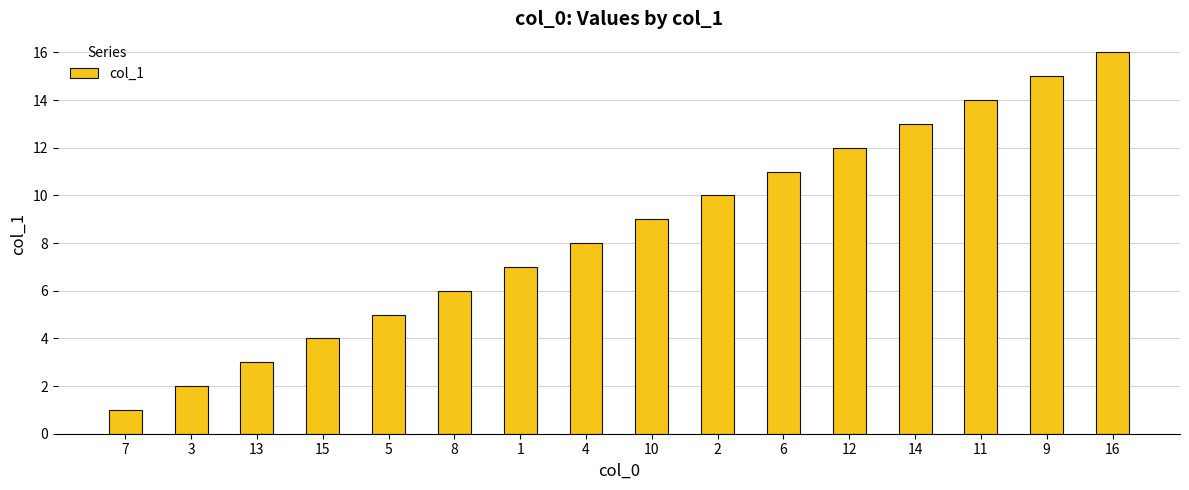

Read the value at 2.

10